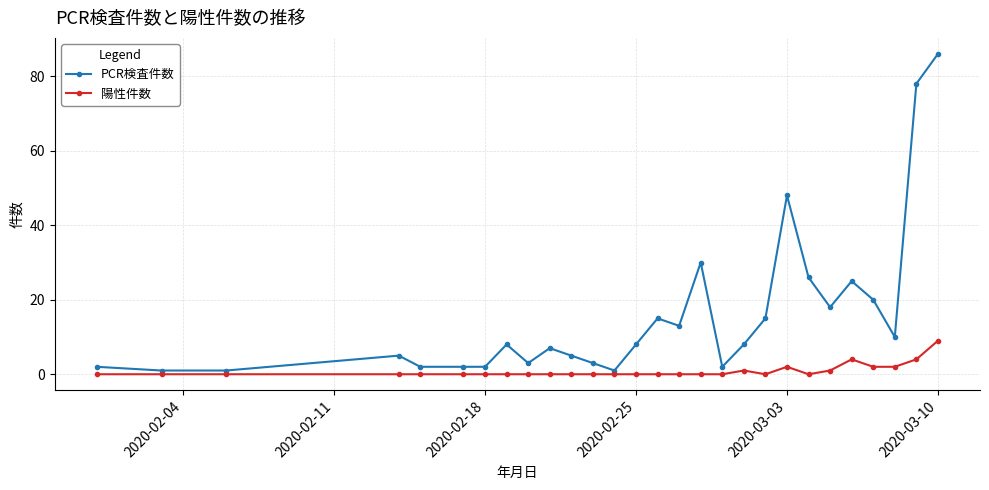

True or false: PCR検査件数 has more than 2 points higher than both neighbors.

True